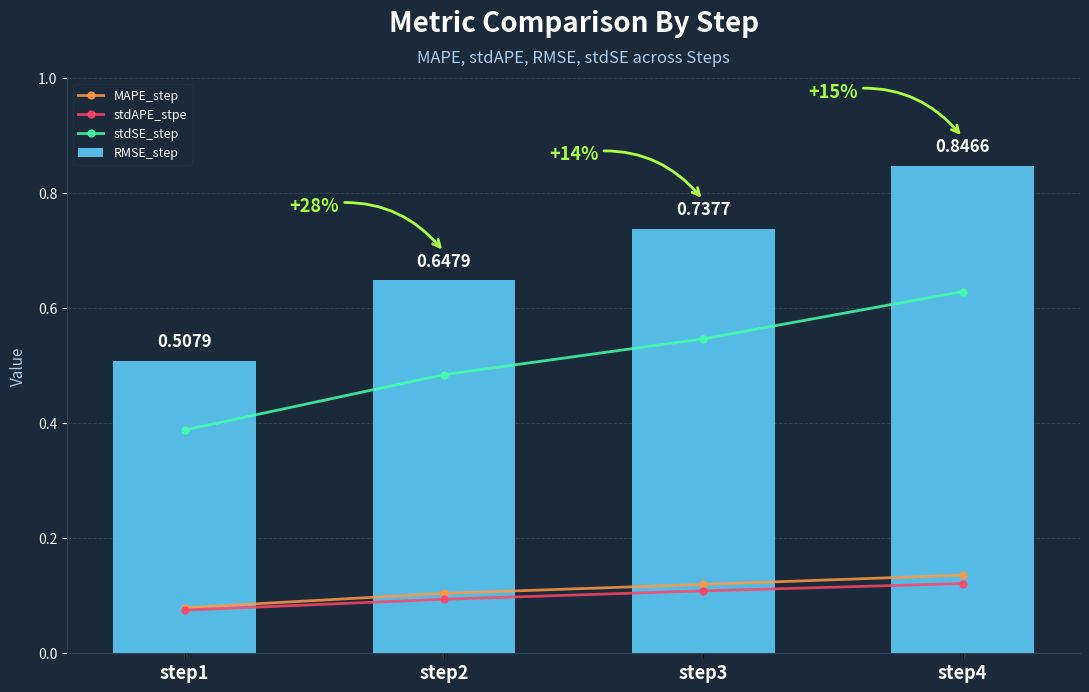

The value of MAPE_step at step1 is 0.1. True or false?

True